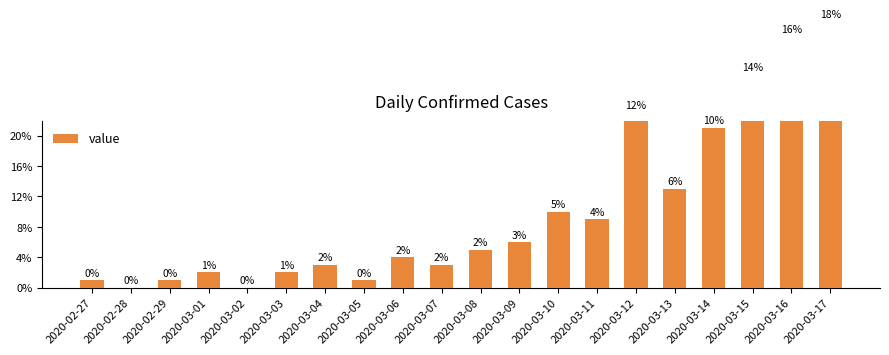

What is the approximate value at 2020-03-04, to the nearest 5?

5